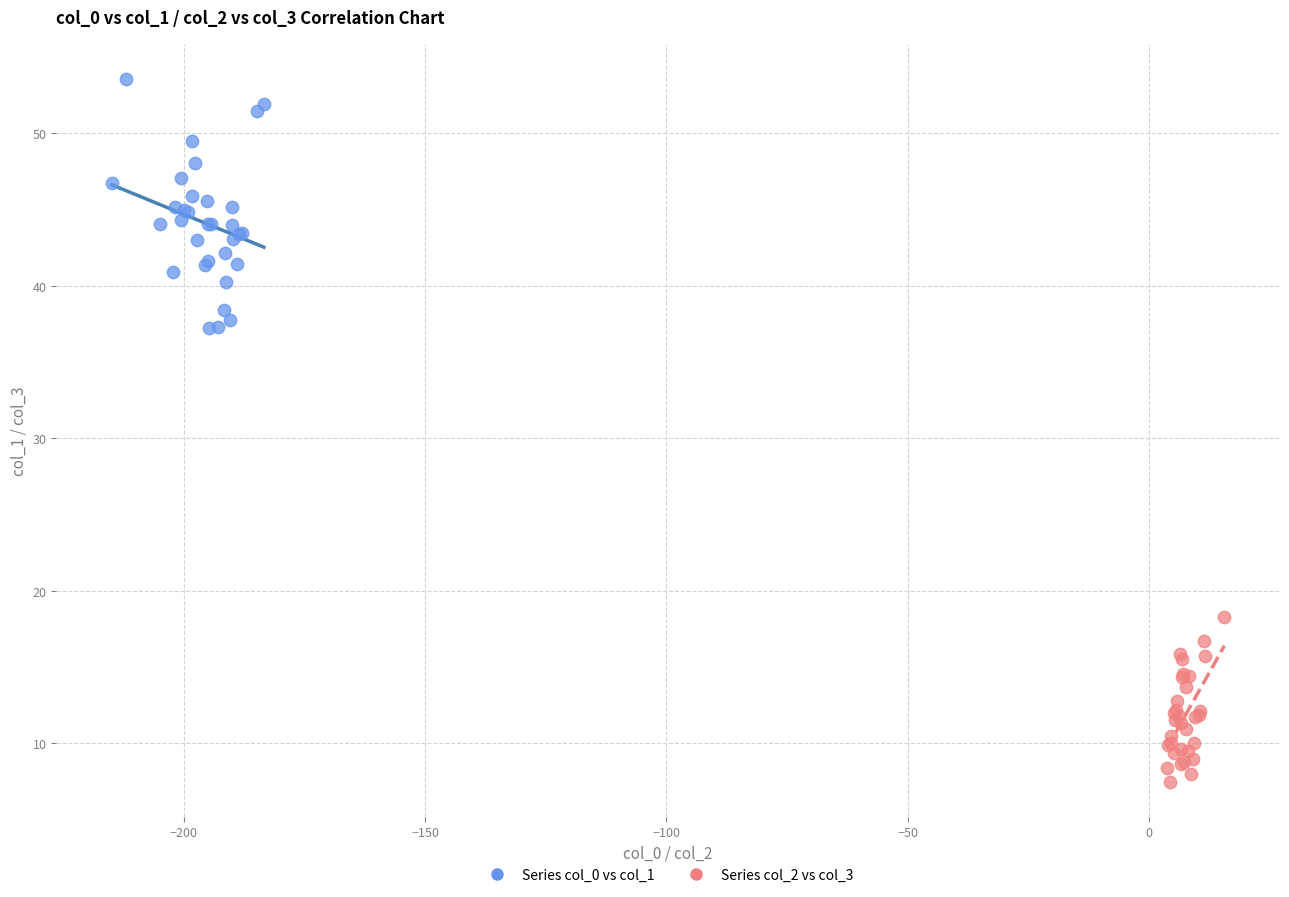

Which series reaches the maximum Y coordinate?

Series col_0 vs col_1